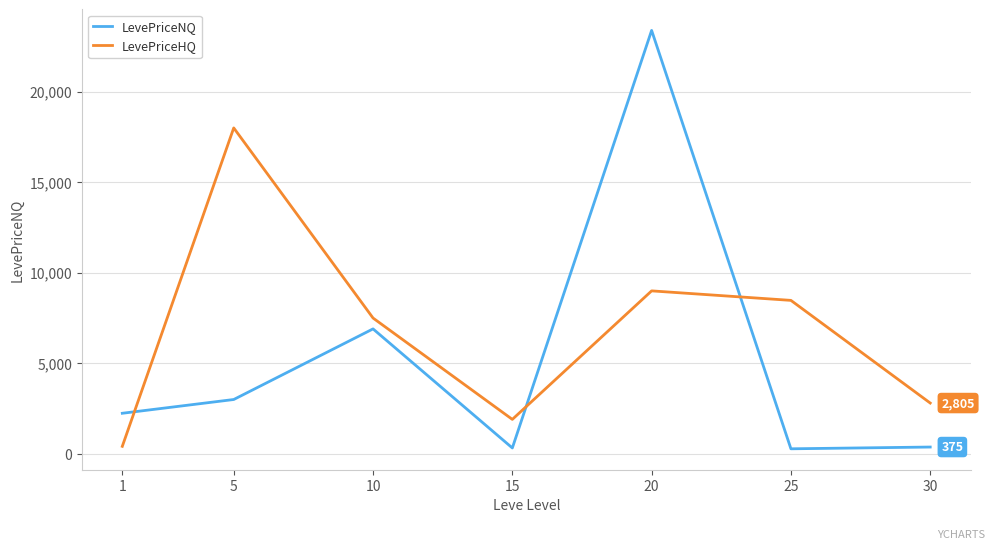

Which series has the largest range (max minus min)?

LevePriceNQ